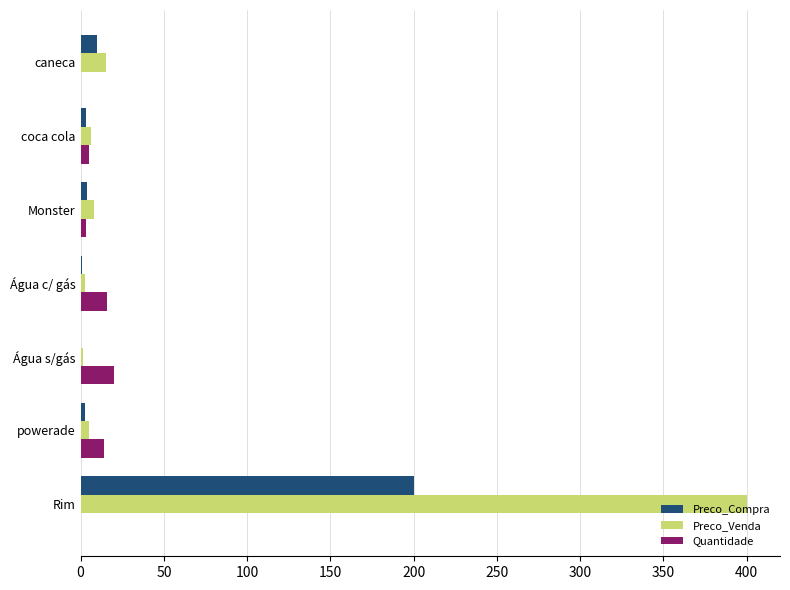

What is the sum of all Quantidade values?

58.0